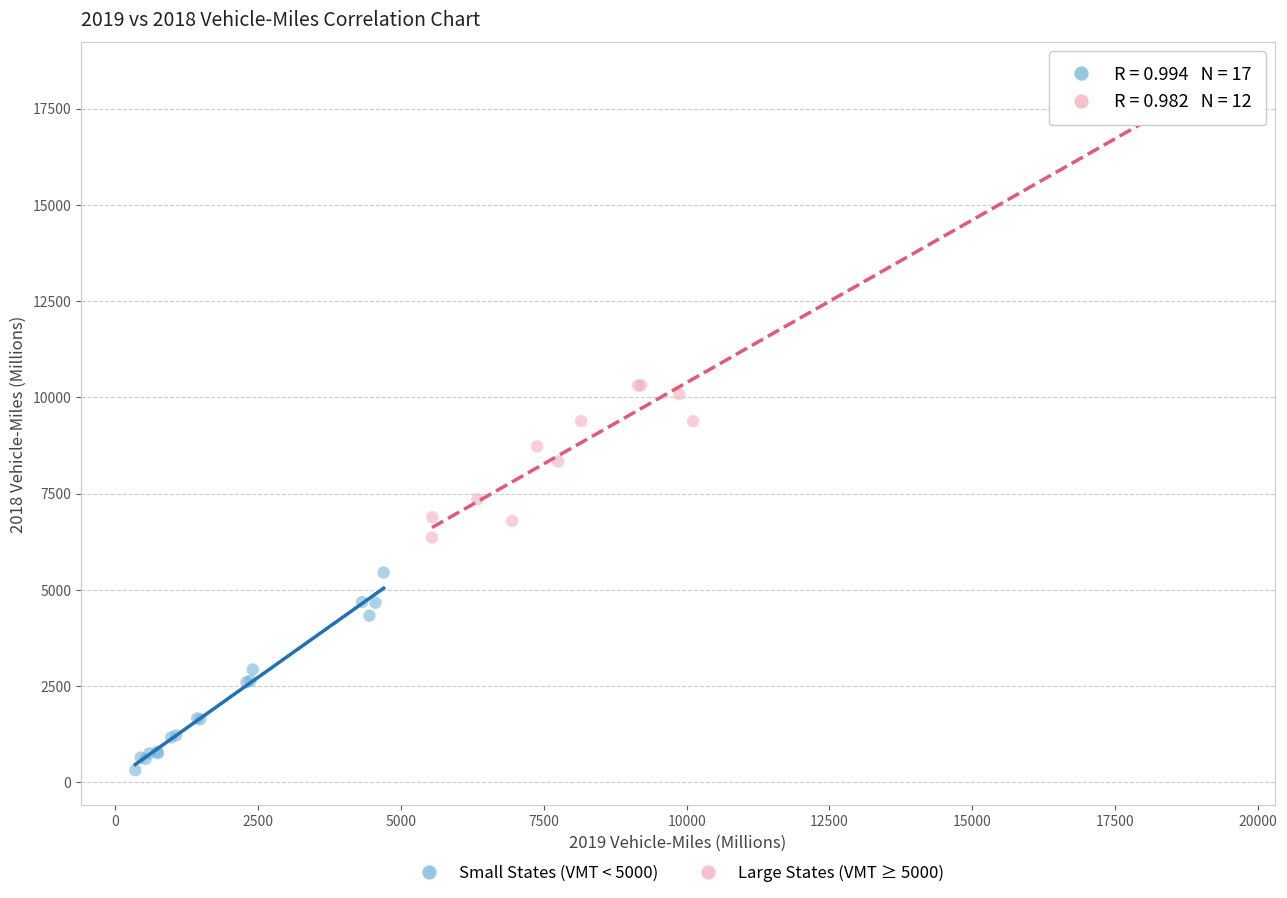

Which series has the widest spread of Y values?

Large States (VMT ≥ 5000)